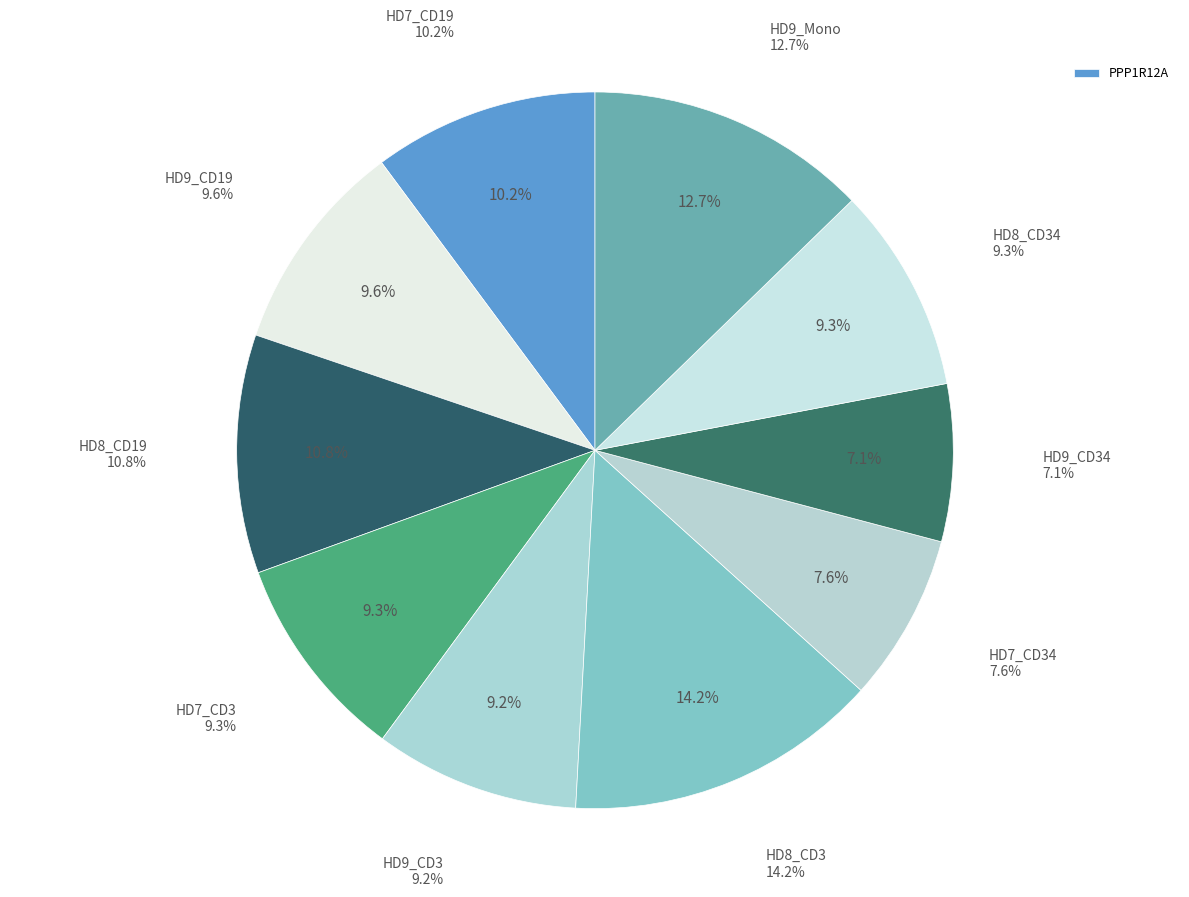

How many segments does this pie chart have?

10